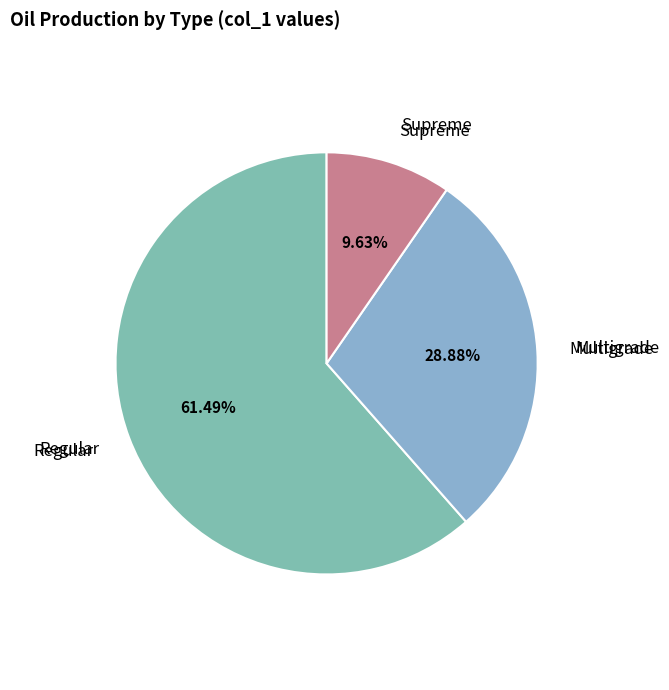

How many slices are in this pie chart?

3